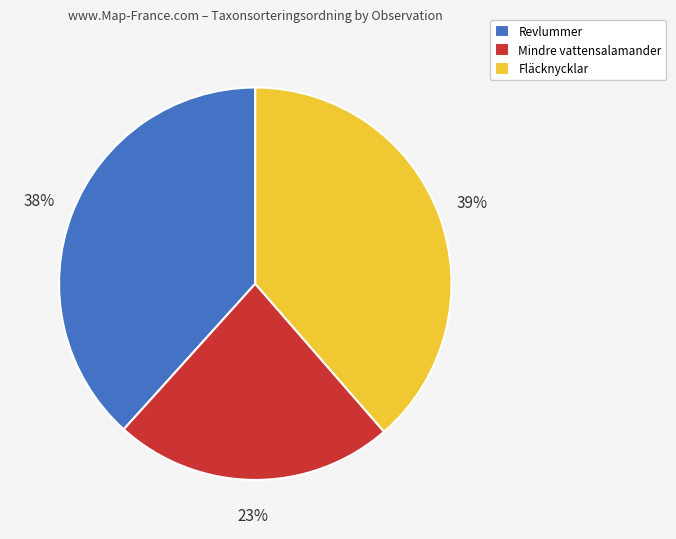

Is the sum of Revlummer and Mindre vattensalamander greater than half?

Yes